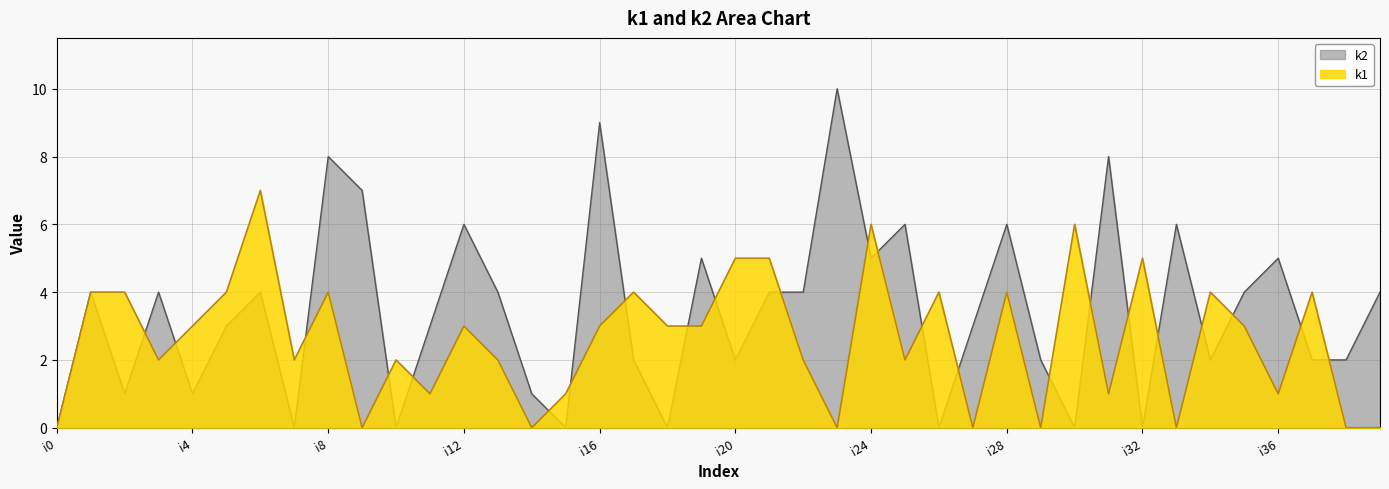

At which category does k2 reach its first local peak?

i1